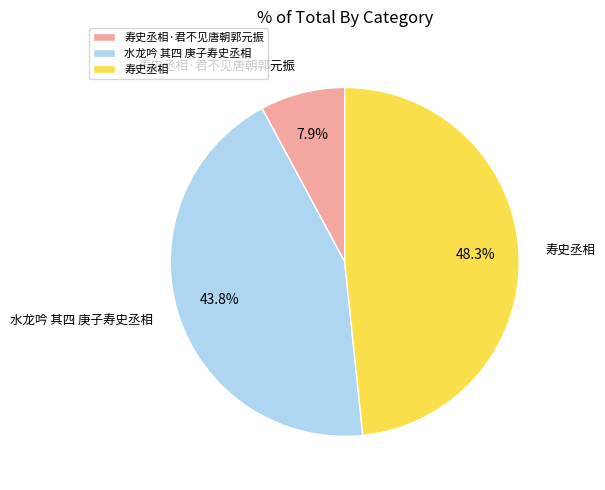

Count the number of slices in the pie.

3